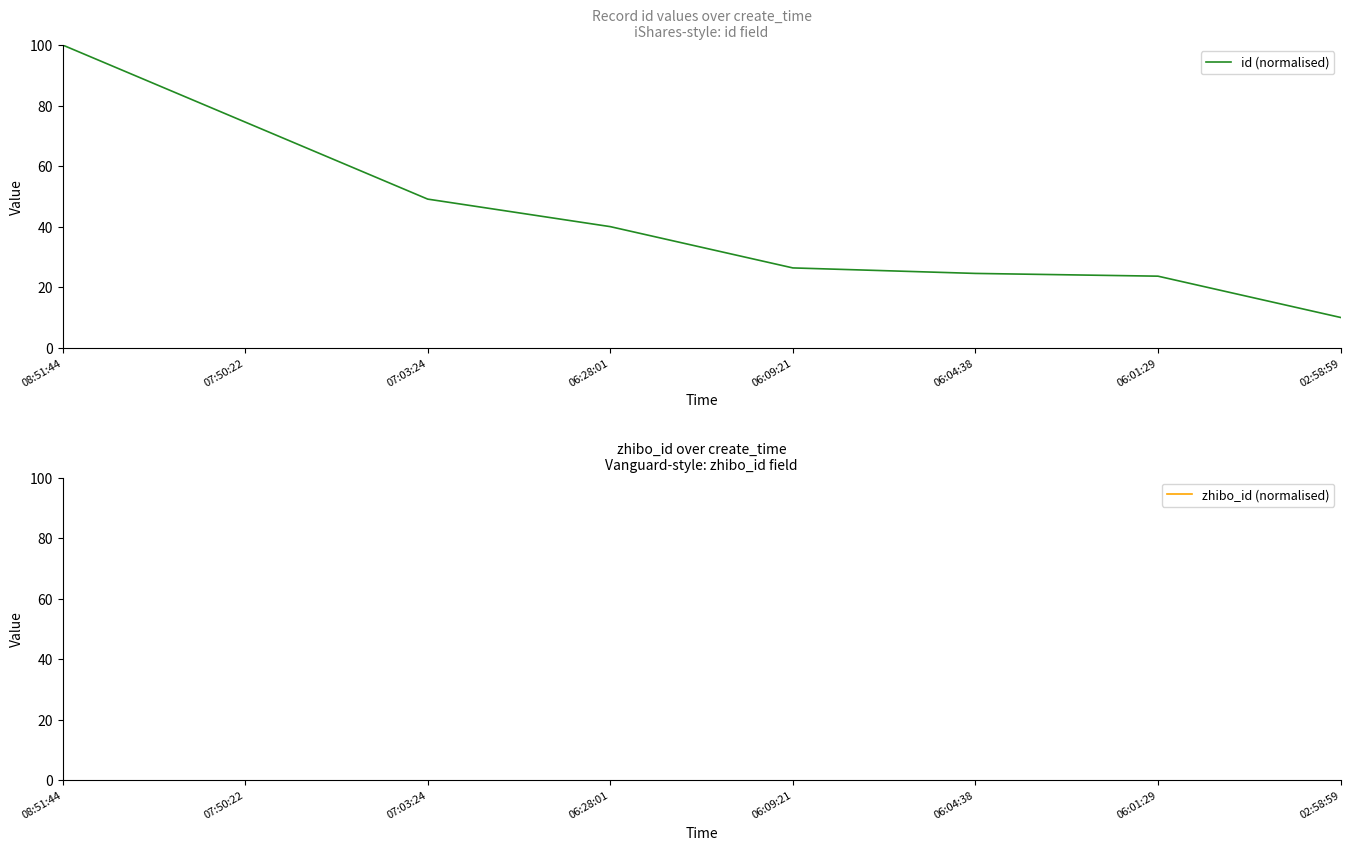

Which series has the largest total across all categories?

zhibo_id (normalised)